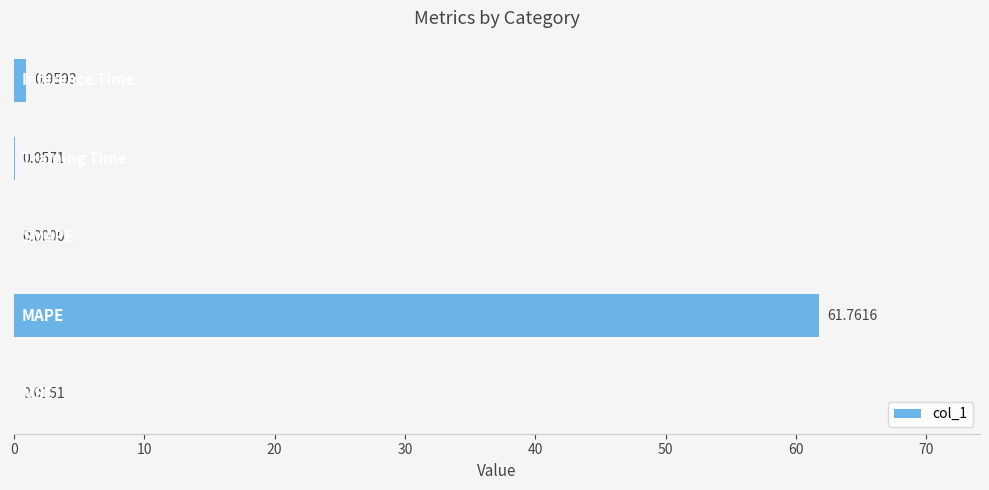

What is the sum of all values?

62.8